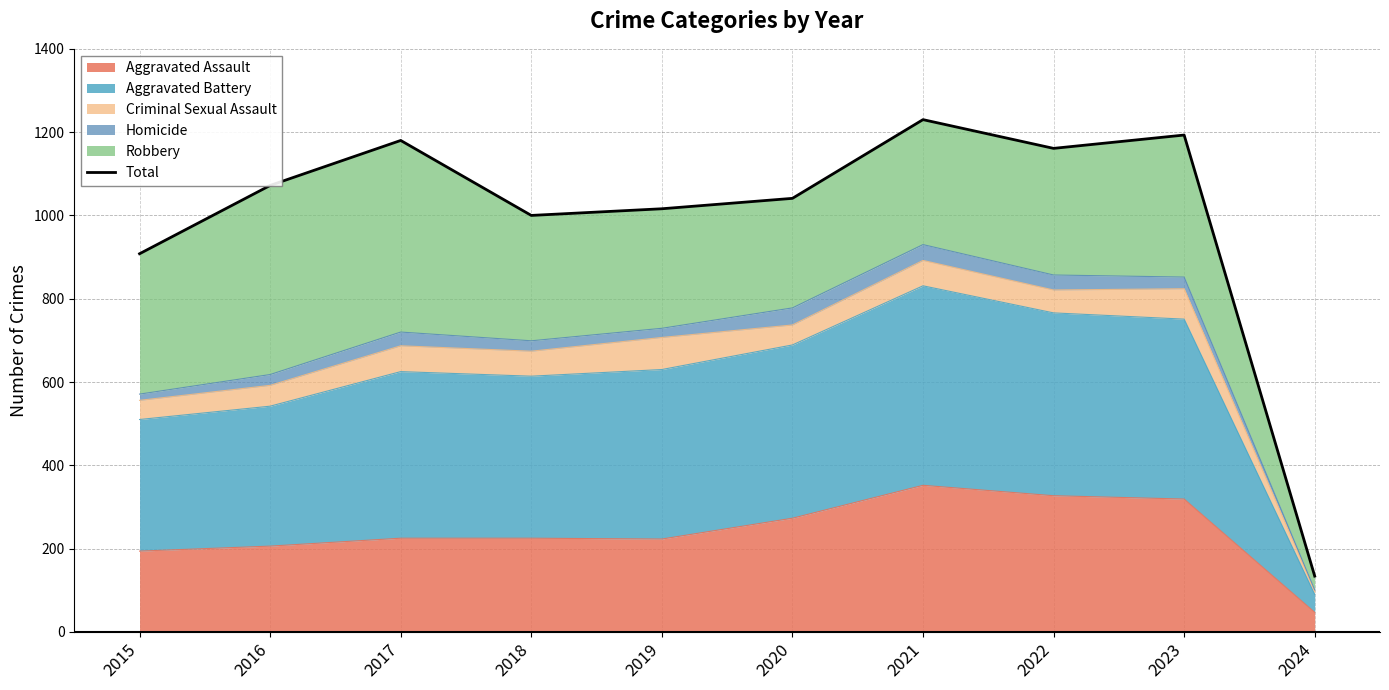

At which category does the data reach its first local valley?

2018